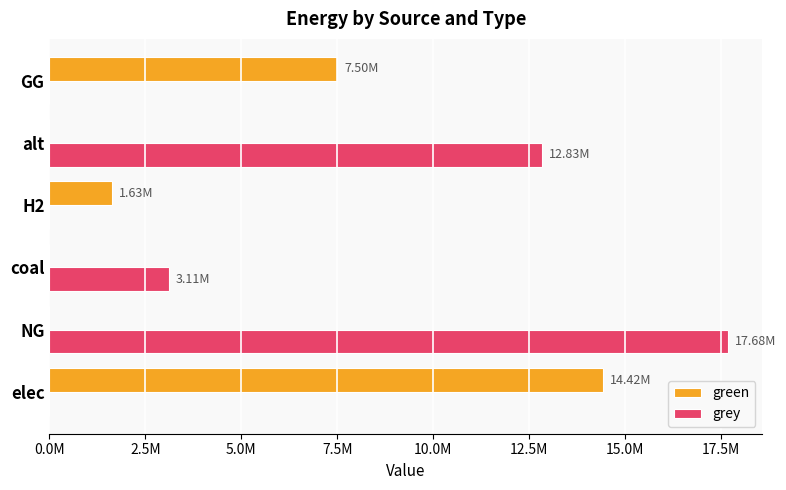

What are all the series names shown in the legend?

green, grey